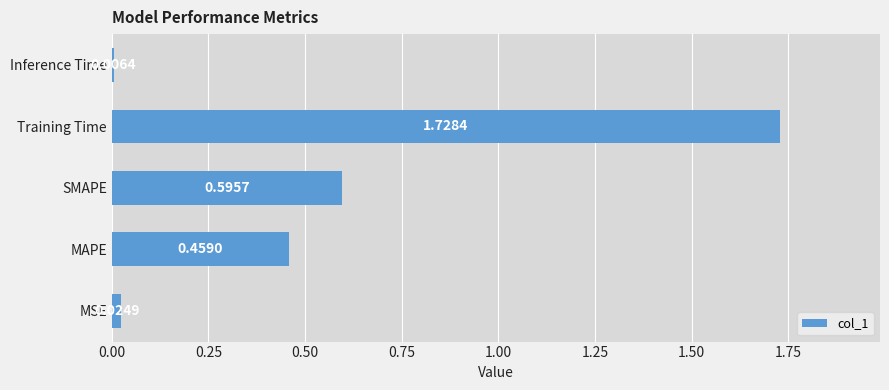

At which category does the chart reach its minimum across all series?

Inference Time